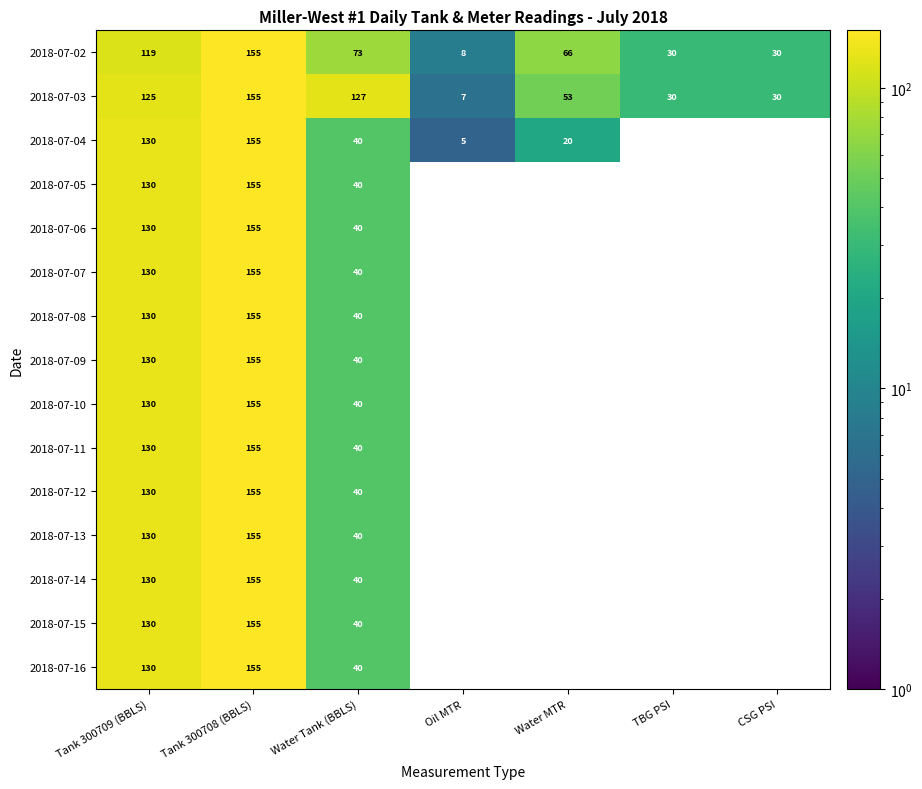

Where does the 2018-07-02 series first go above 66?

Tank 300709 (BBLS)